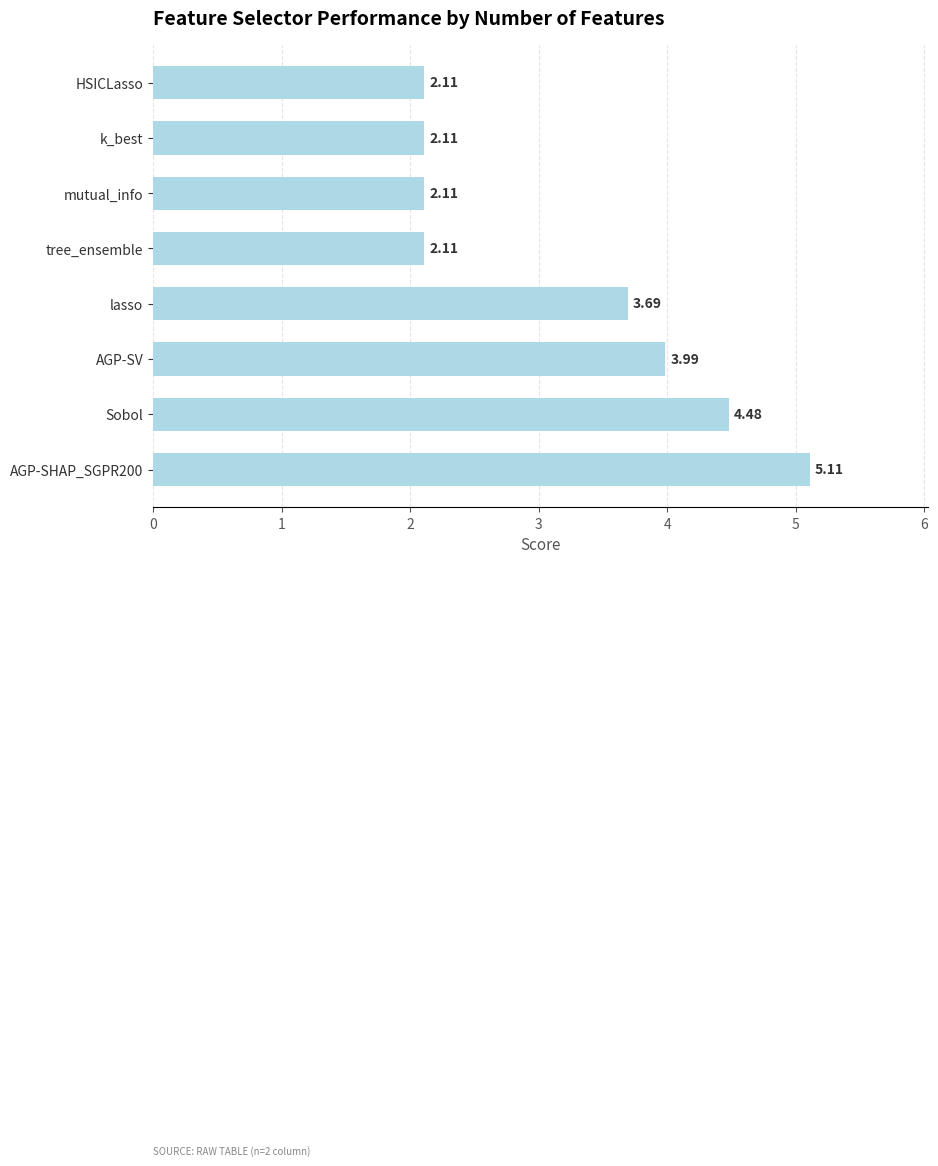

What is the maximum value shown in the chart?

5.1